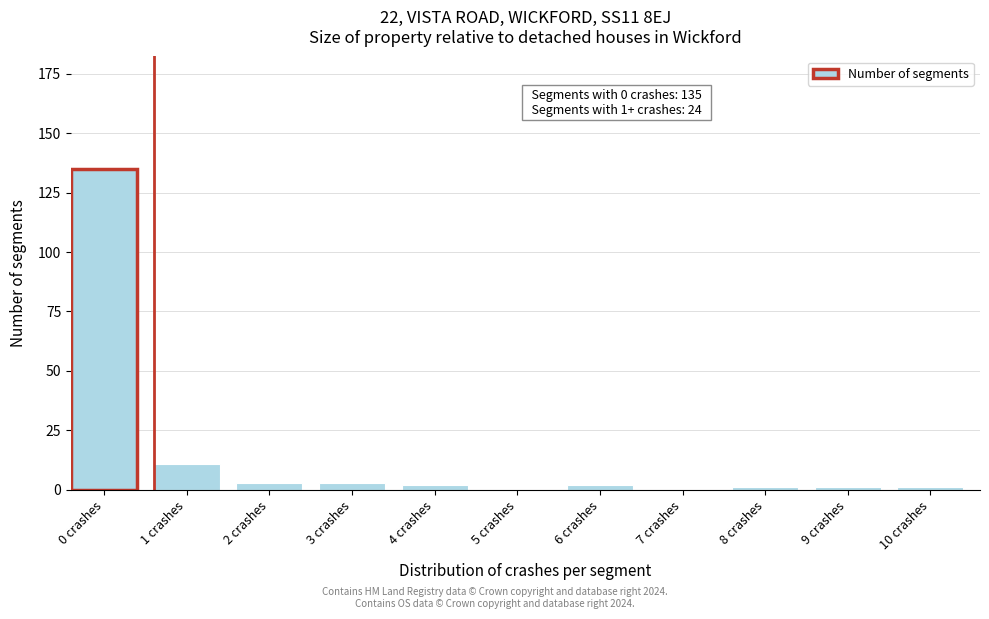

Reading left to right, transcribe all the data shown in this chart.

0 crashes=135	1 crashes=11	2 crashes=3	3 crashes=3	4 crashes=2	5 crashes=0	6 crashes=2	7 crashes=0	8 crashes=1	9 crashes=1	10 crashes=1